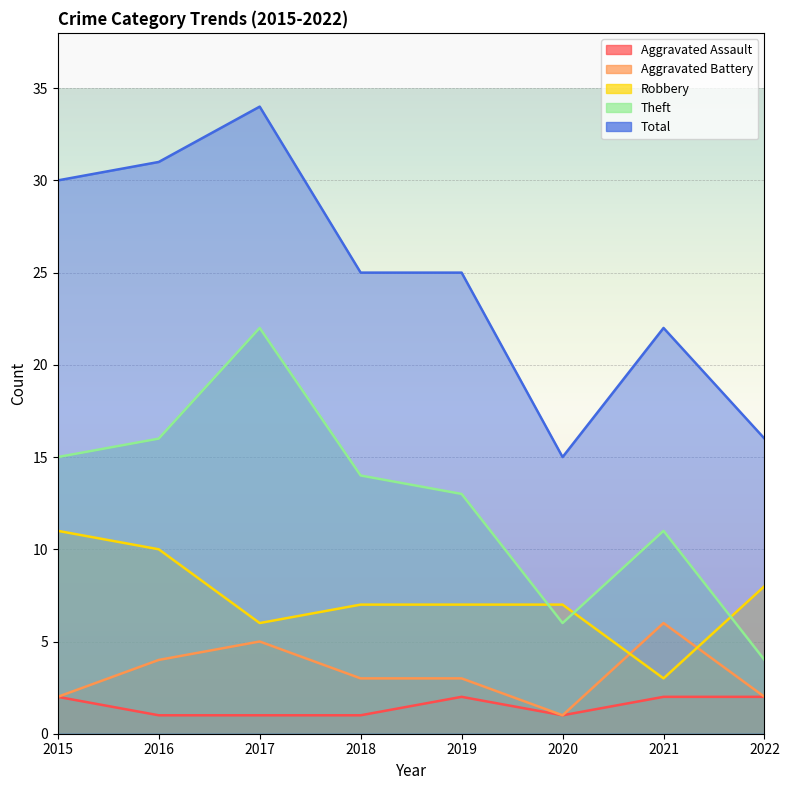

Is it true that Aggravated Assault equals 2 at 2018?

False